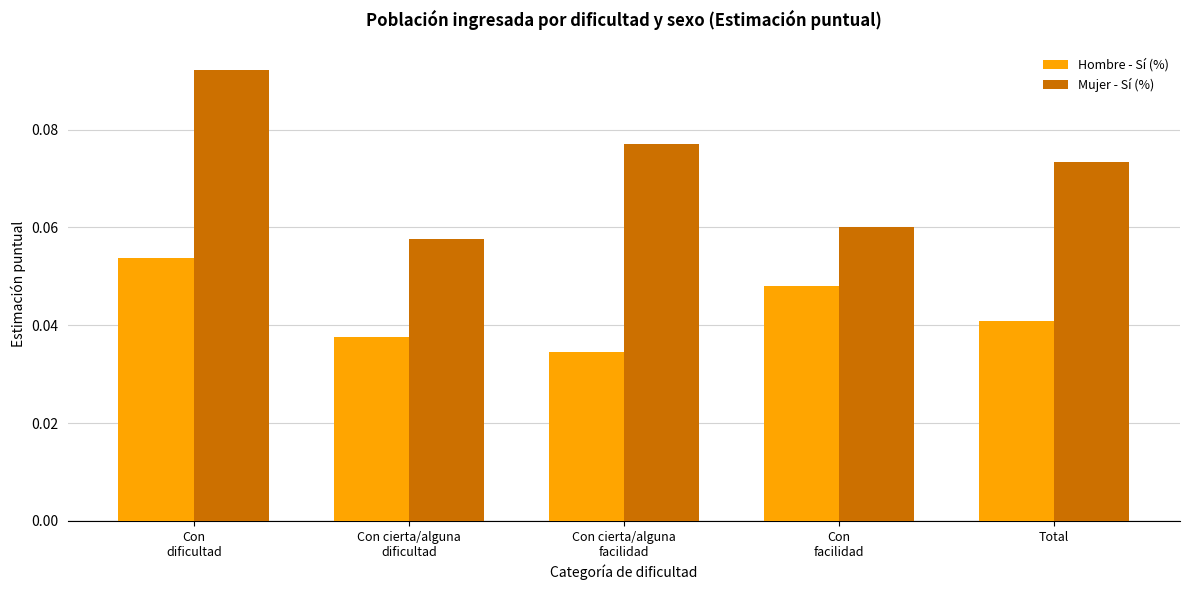

At which label is Hombre - Sí (%) closest to 0?

Con cierta/alguna
facilidad